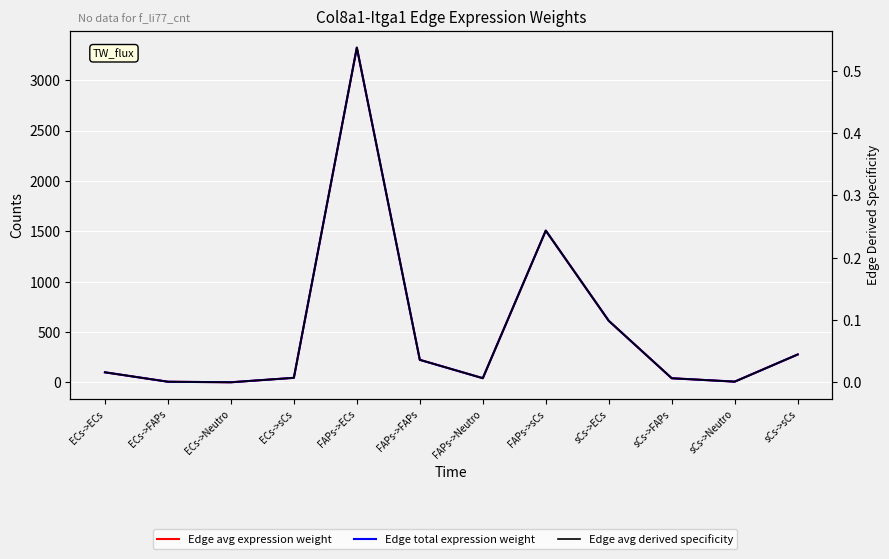

What is the difference between the highest and lowest values at ECs->Neutro?

1.3